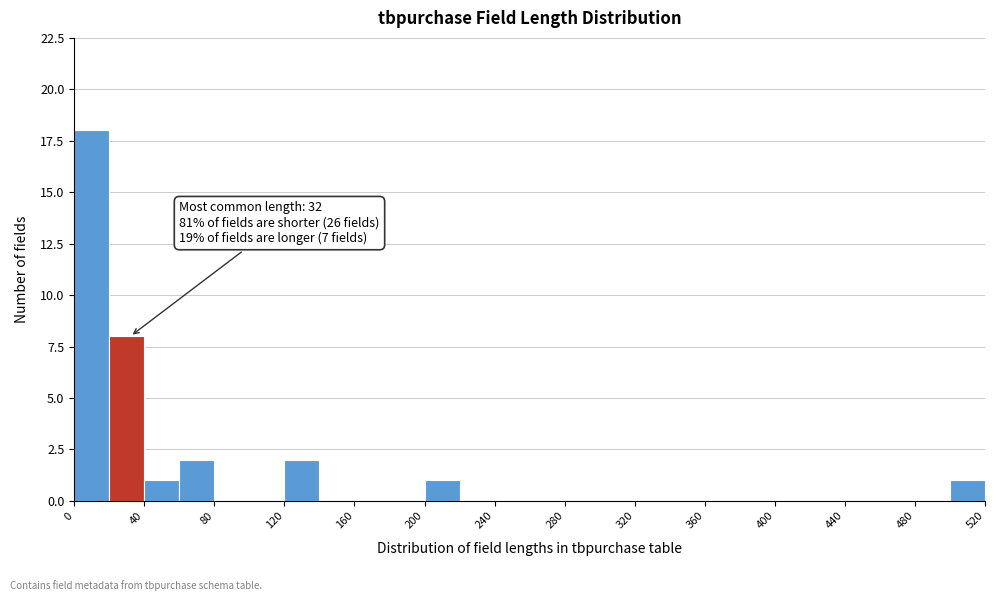

Over which range of the x-axis is the bar tallest?

0 to 20